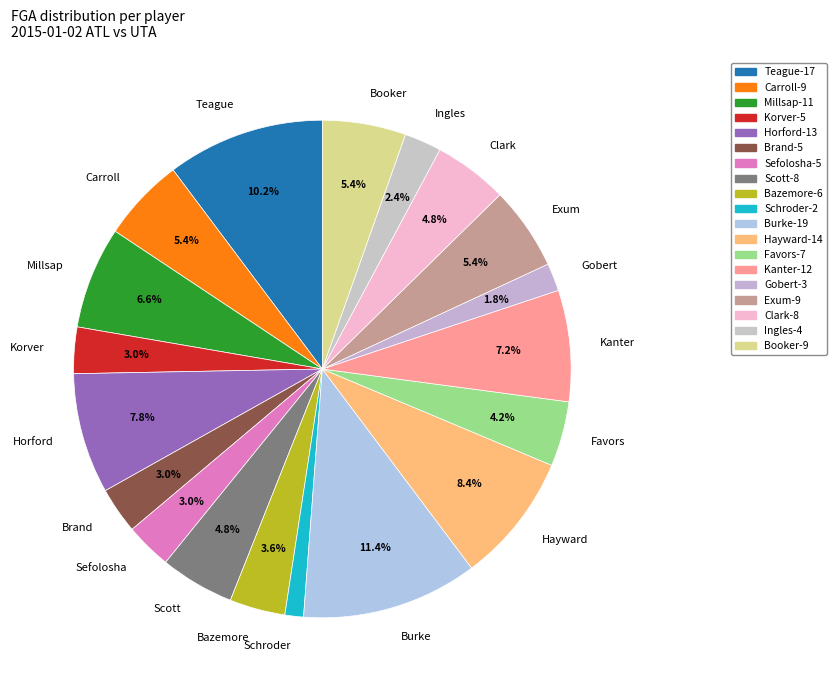

Does Korver account for over 50% of the chart?

No